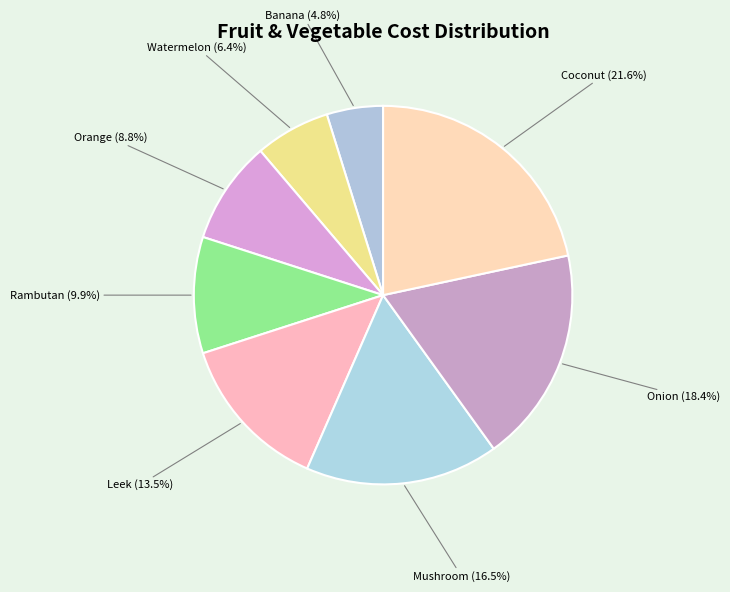

Is Onion the majority of the pie?

No